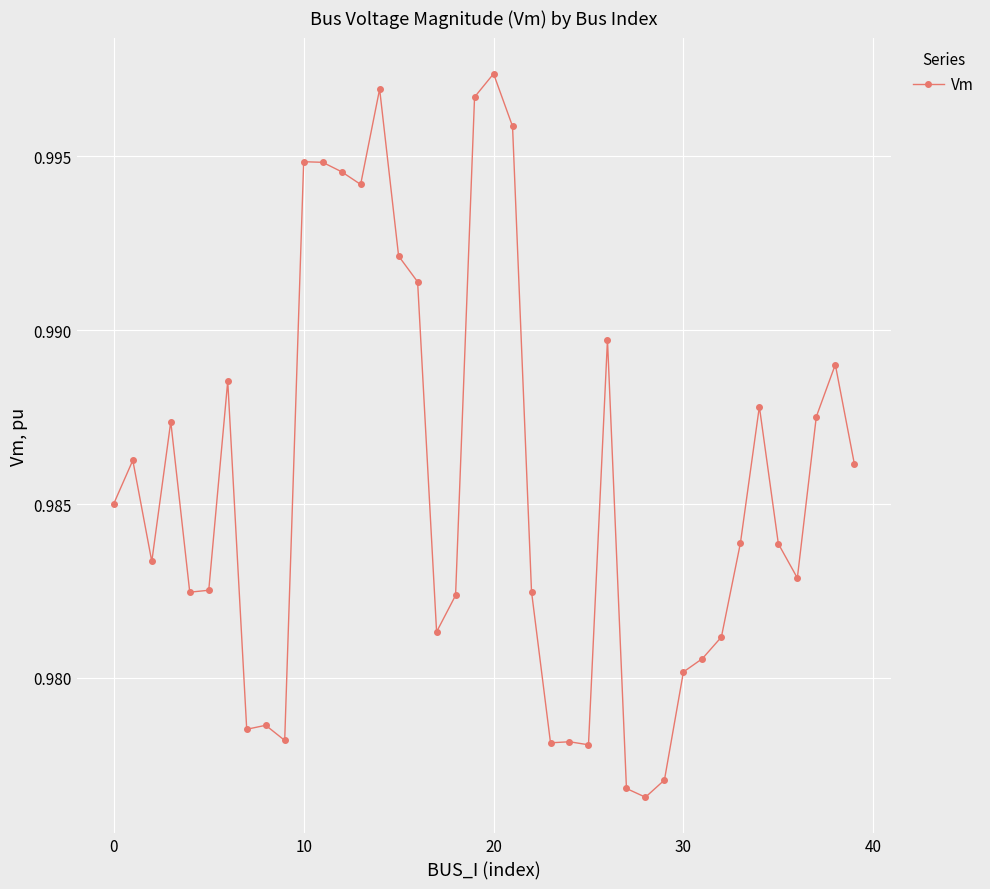

True or false: the data has more than 2 interior local peaks.

True